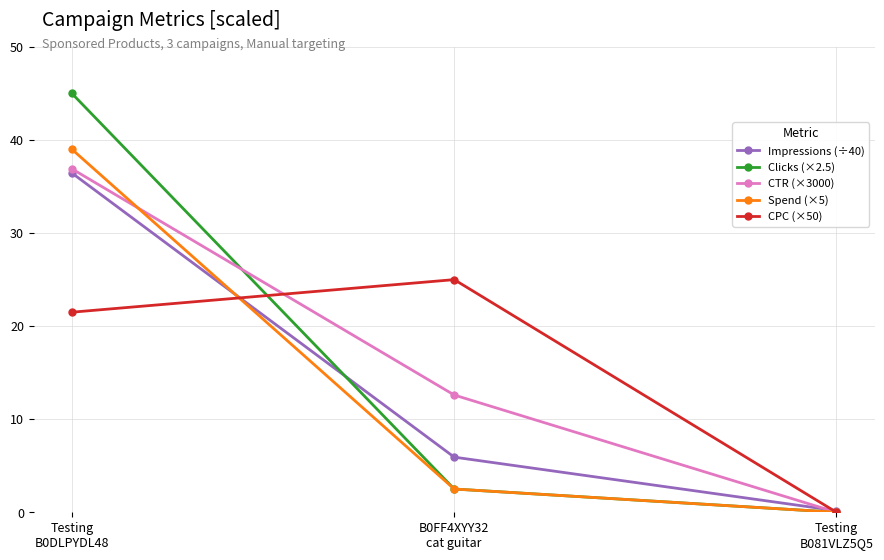

Reading right to left, what are all the values shown in this chart?

Impressions (÷40): 0.2	5.9	36.5
Clicks (×2.5): 0.0	2.5	45.0
CTR (×3000): 0.0	12.6	36.9
Spend (×5): 0.0	2.5	39.0
CPC (×50): 0.0	25.0	21.5